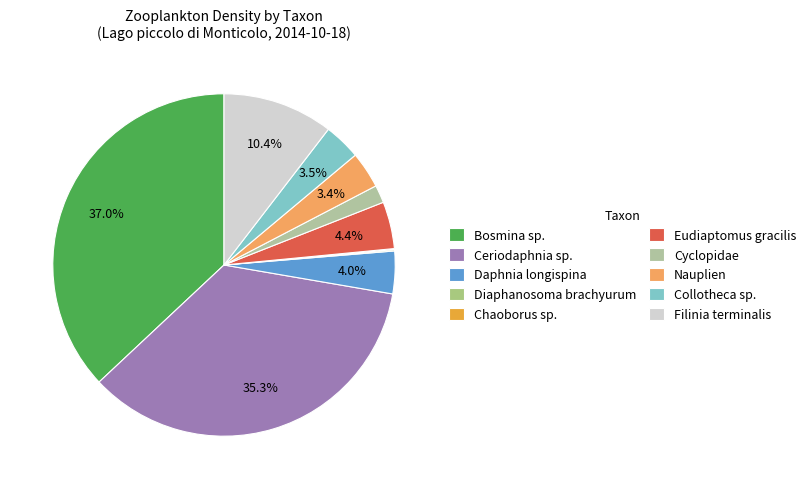

To the nearest percent, what is the combined percentage of Eudiaptomus gracilis and Filinia terminalis?

15%